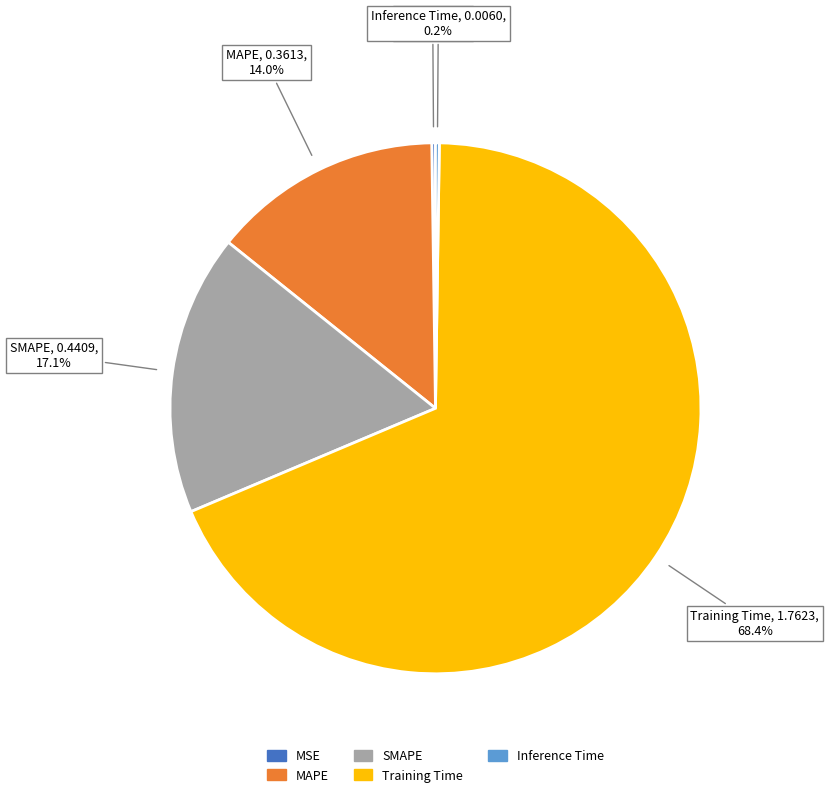

Which has a higher value, SMAPE or Training Time?

Training Time